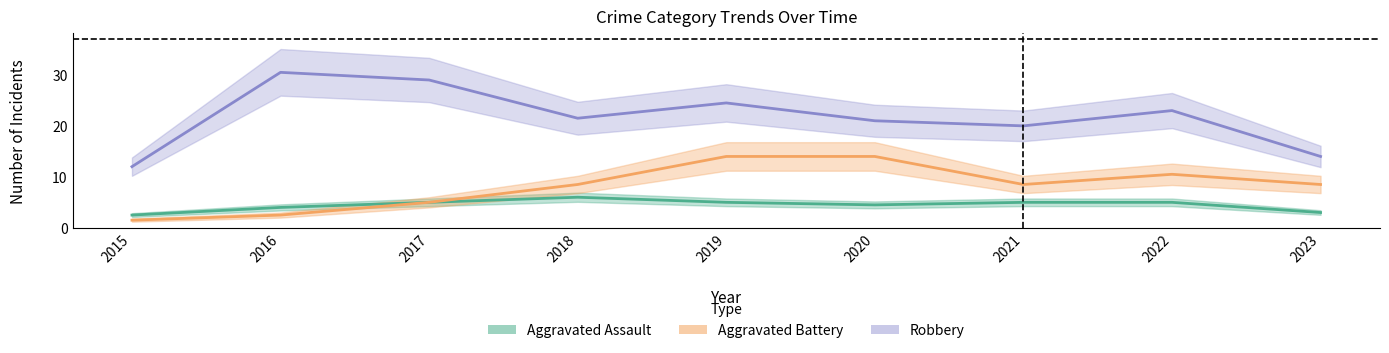

True or false: Robbery and Aggravated Battery intersect in this chart.

False